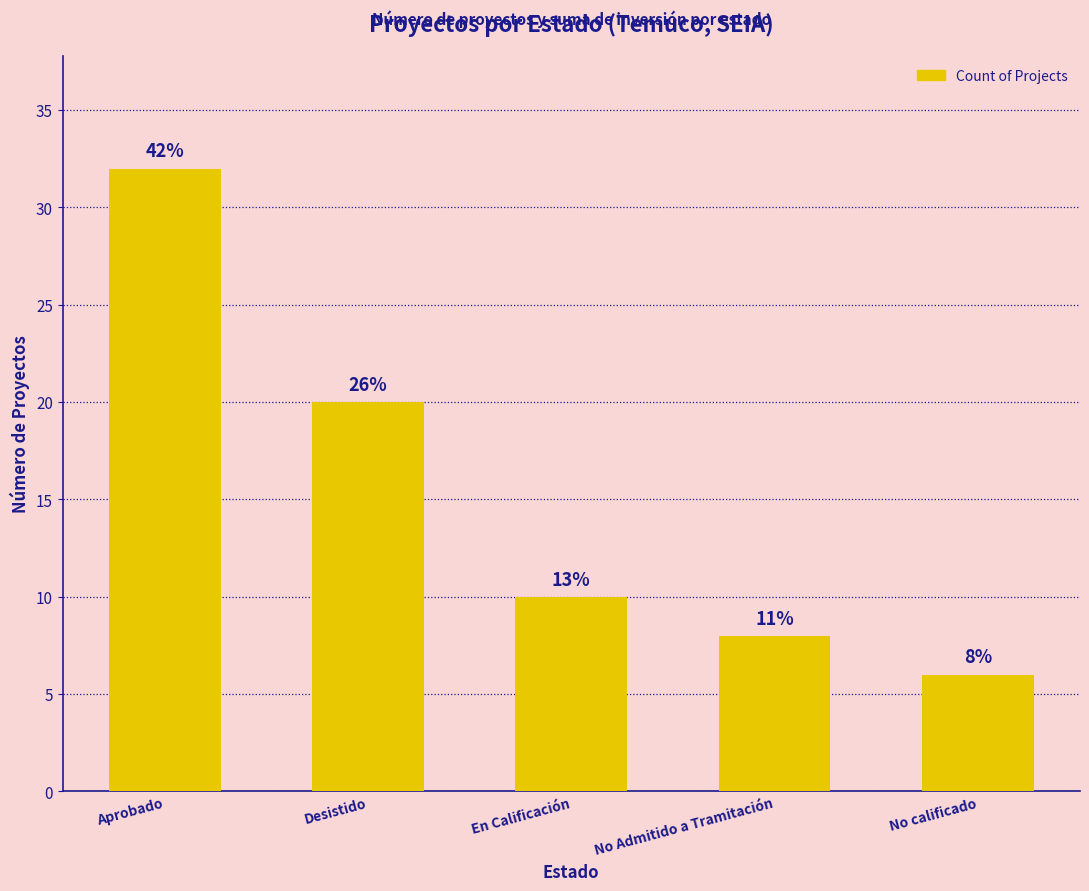

Are the bars horizontal?

No